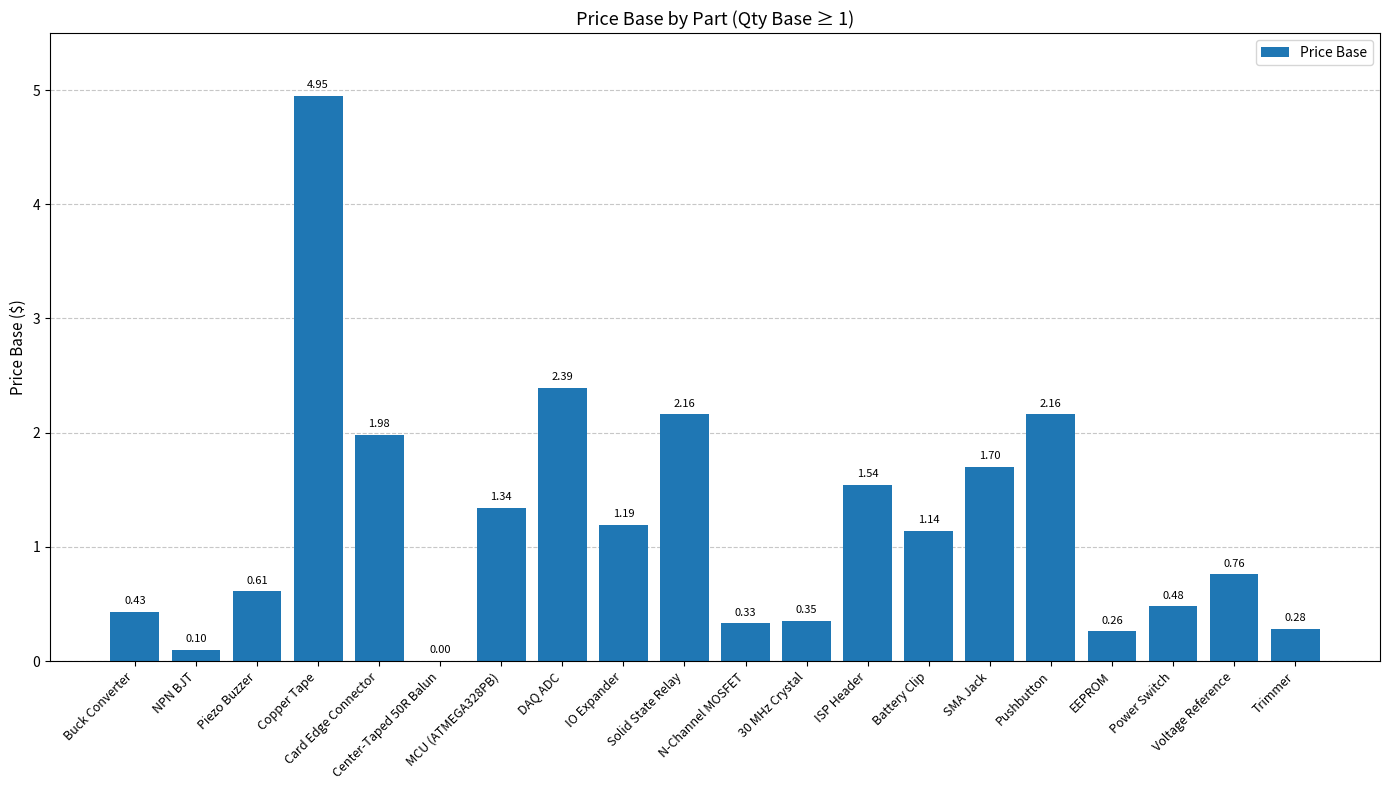

Rank the categories by value from highest to lowest.

Copper Tape, DAQ ADC, Solid State Relay, Pushbutton, Card Edge Connector, SMA Jack, ISP Header, MCU (ATMEGA328PB), IO Expander, Battery Clip, Voltage Reference, Piezo Buzzer, Power Switch, Buck Converter, 30 MHz Crystal, N-Channel MOSFET, Trimmer, EEPROM, NPN BJT, Center-Taped 50R Balun